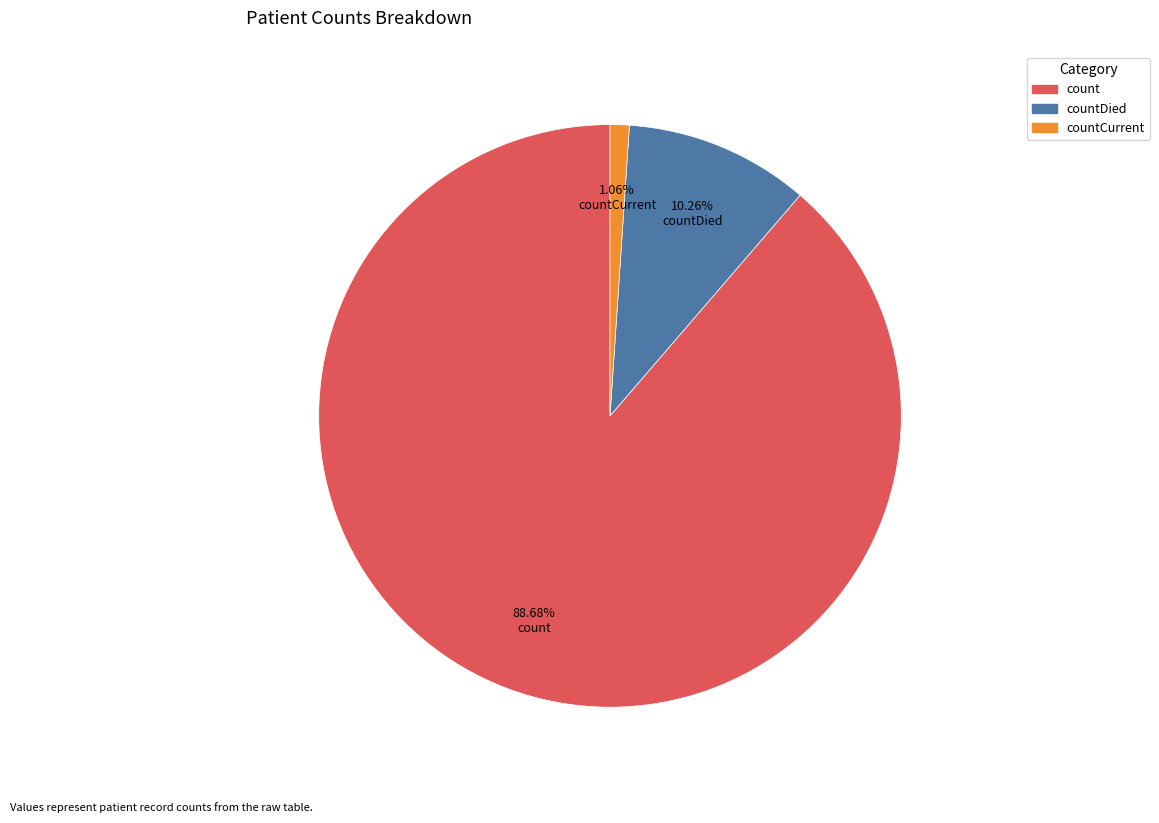

Does any single category account for the majority?

Yes